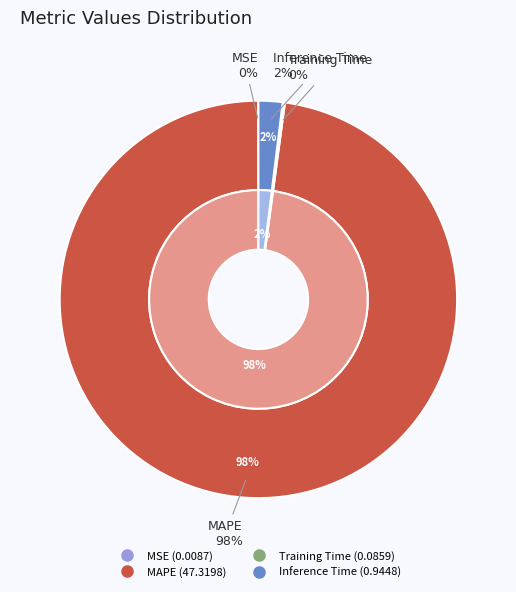

How many slices are in this pie chart?

4